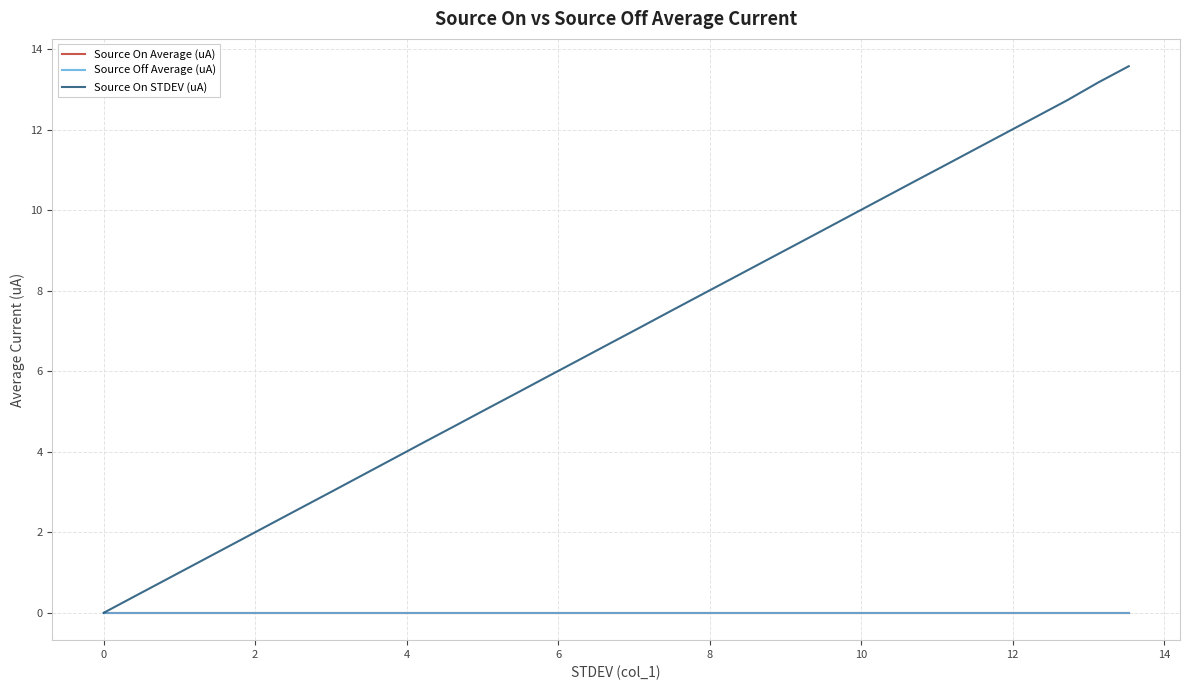

Does the chart display data point markers on the line(s)?

No